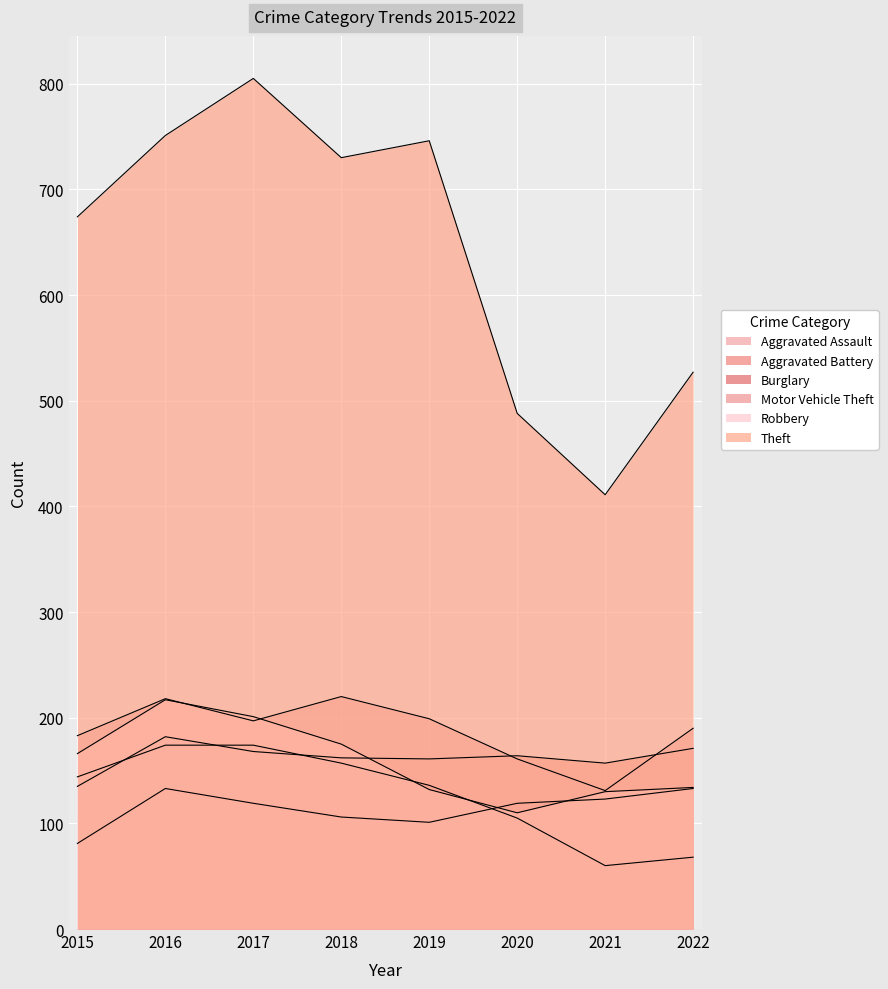

At how many categories does at least one series exceed 747?

2